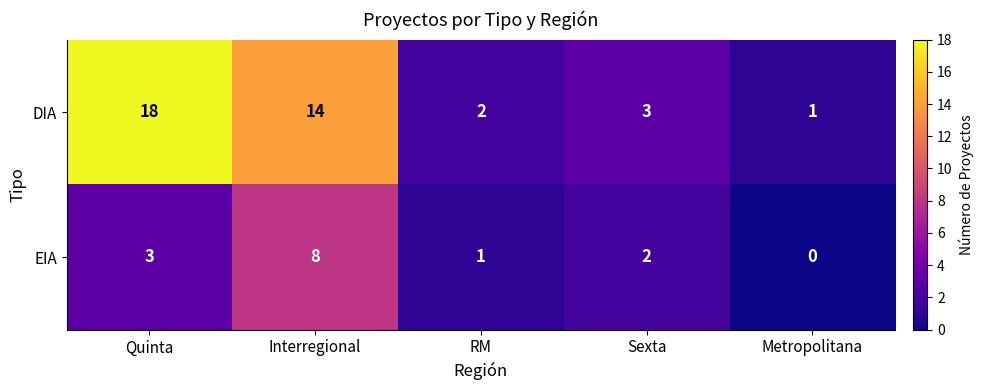

What is the difference between the EIA values at Interregional and RM?

7